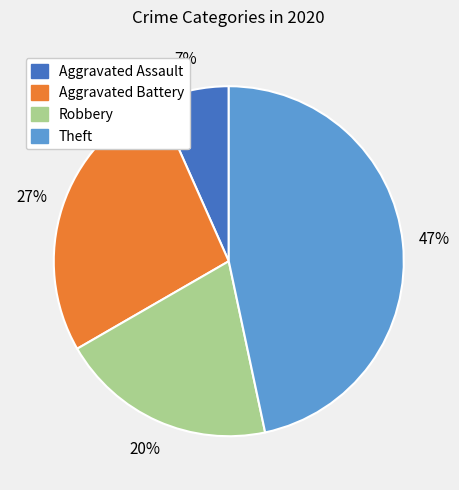

To the nearest percent, what is the difference between the Aggravated Assault and Aggravated Battery slice percentages?

20%